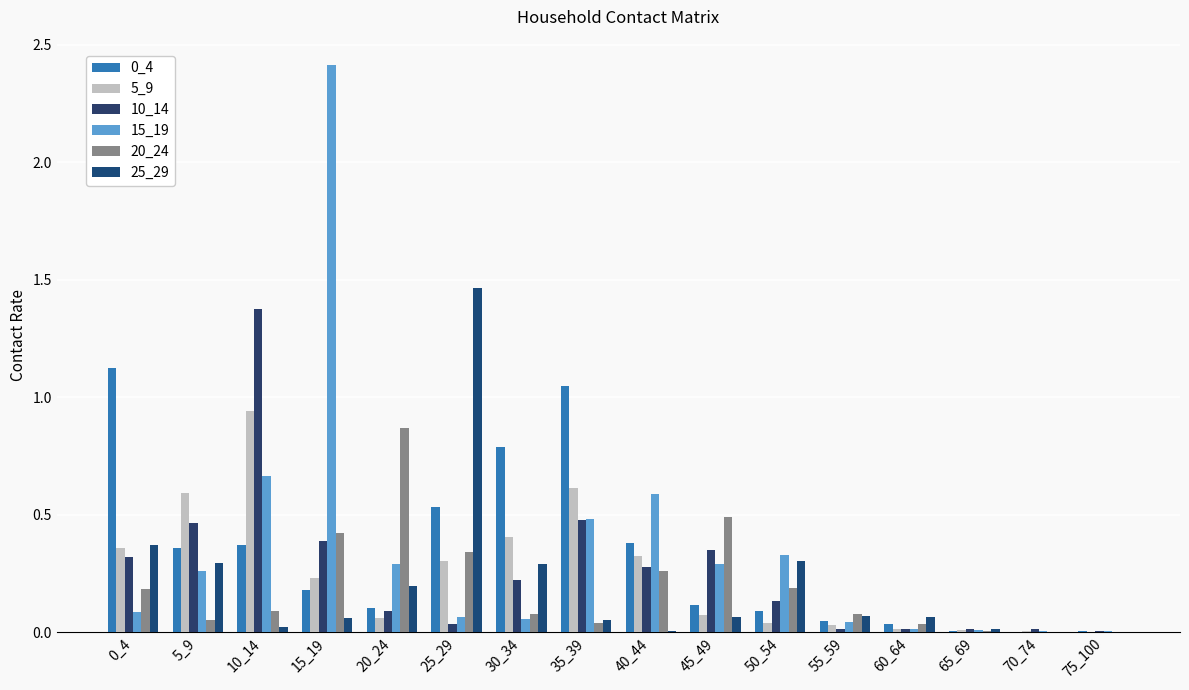

What is the approximate value of 5_9 at 35_39?

0.6